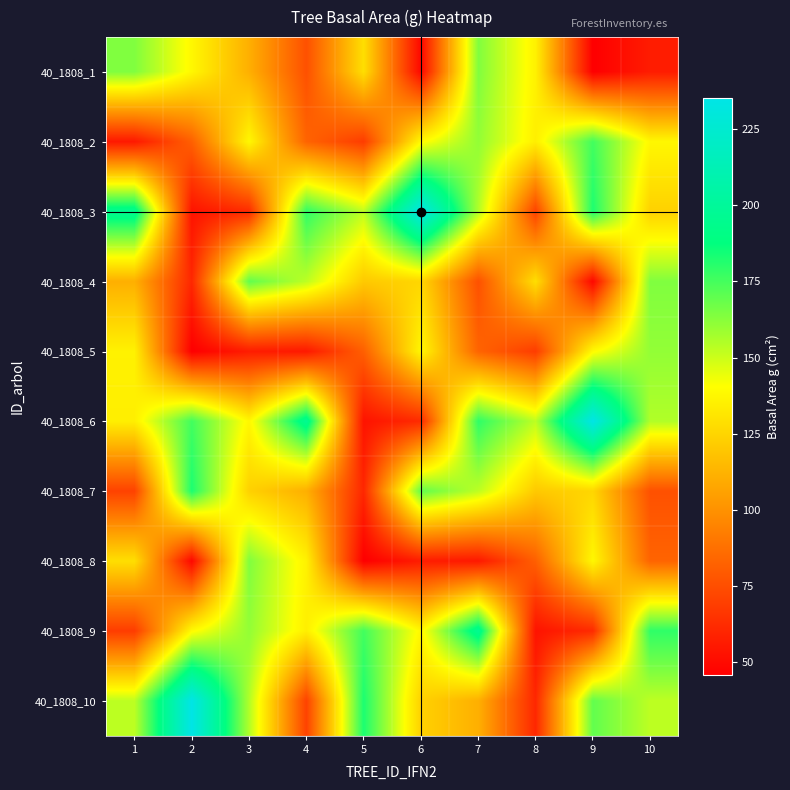

Count the number of data series in this chart.

10